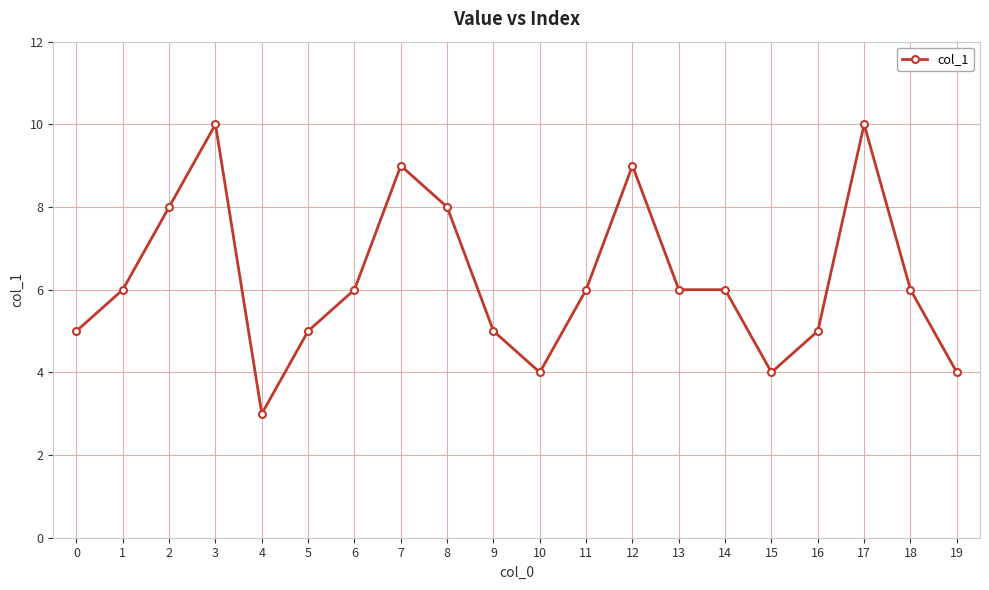

The chart shows a value of 10 at 6. True or false?

False